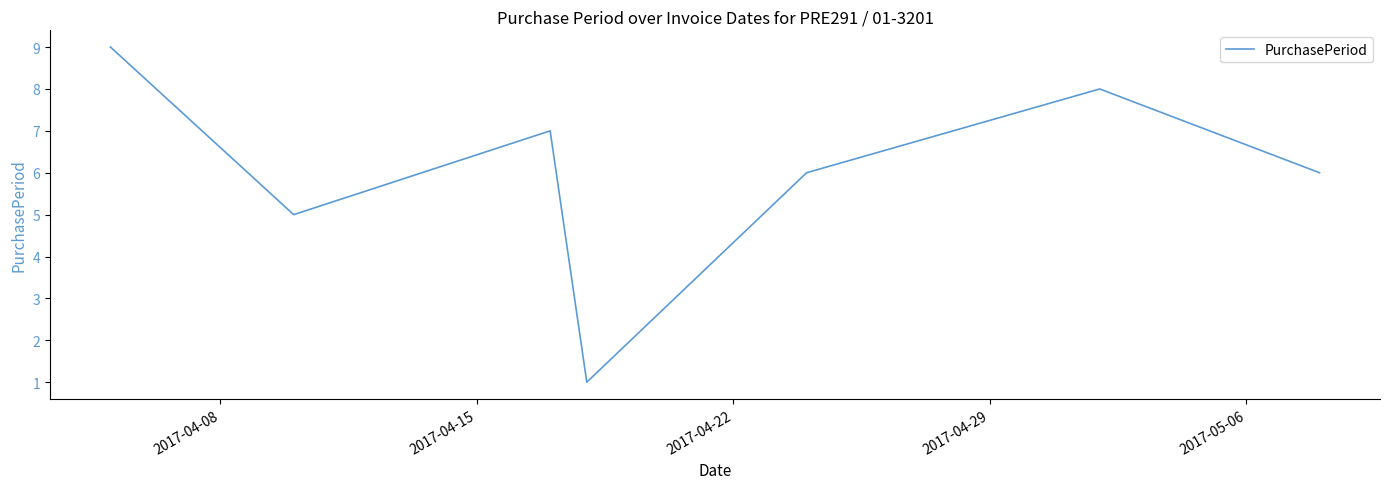

Reading left to right, what are all the values shown in this chart?

9	5	7	1	6	8	6